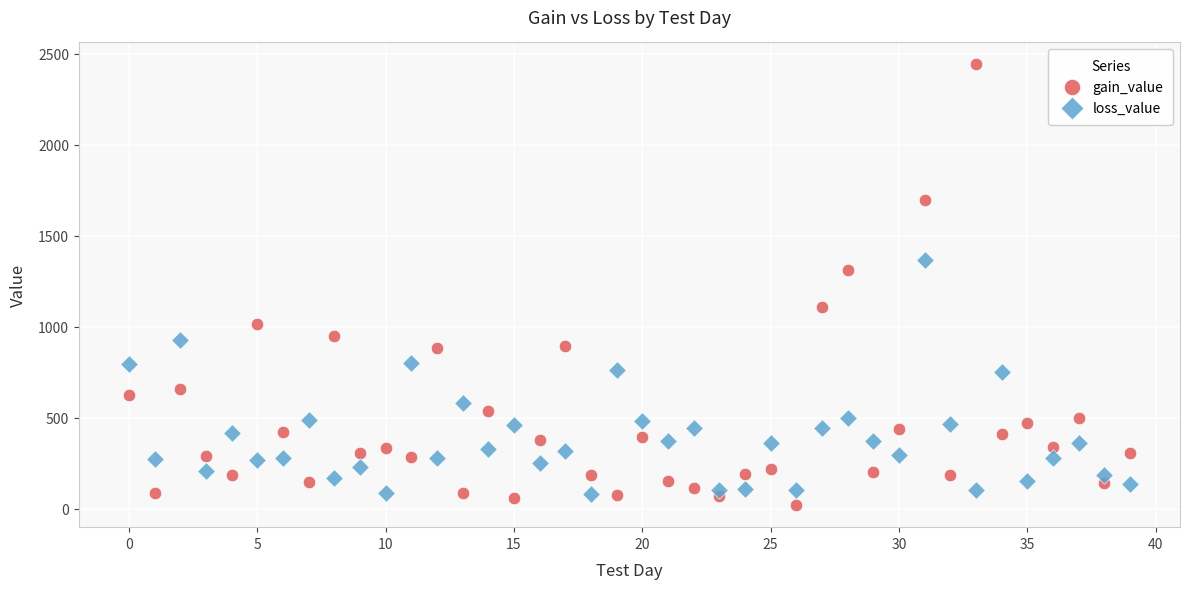

Which series contains the lowest Y value?

gain_value